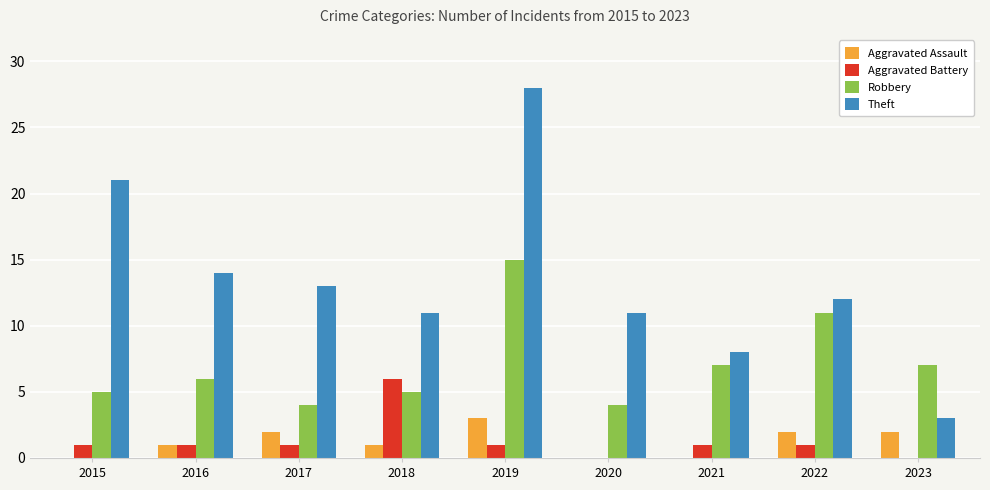

Which series has the largest total across all categories?

Theft